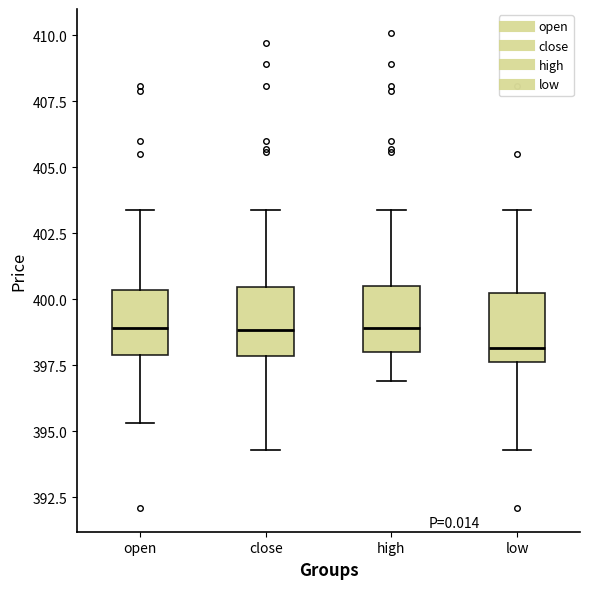

Reading left to right, read every box against the y-axis: the position of its median line, the range the box covers, and the ends of its whiskers. The values are not printed on the chart, so give them approximately, as read against the axis.

open: median 399.0, box 398.0 to 400.5, whiskers 395.5 to 403.5
close: median 399.0, box 398.0 to 400.5, whiskers 394.5 to 403.5
high: median 399.0, box 398.0 to 400.5, whiskers 397.0 to 403.5
low: median 398.0, box 397.5 to 400.0, whiskers 394.5 to 403.5